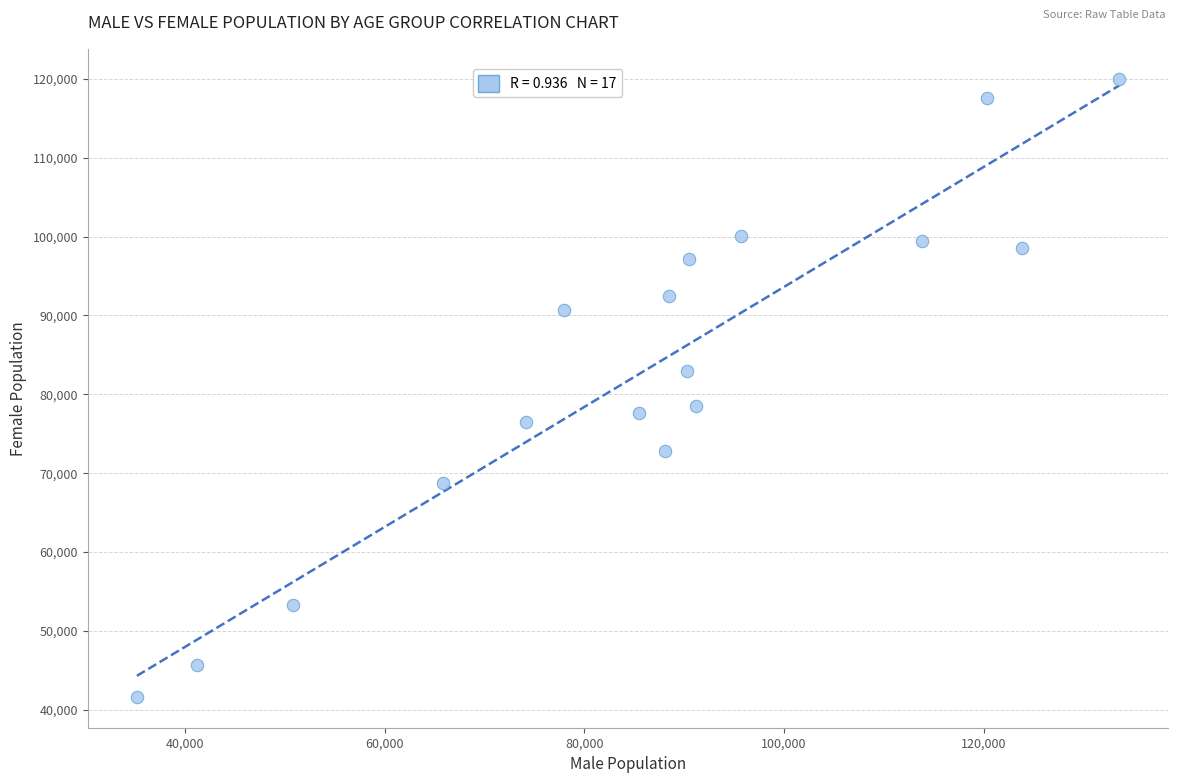

What is the range of X values (max minus min)?

98434.0